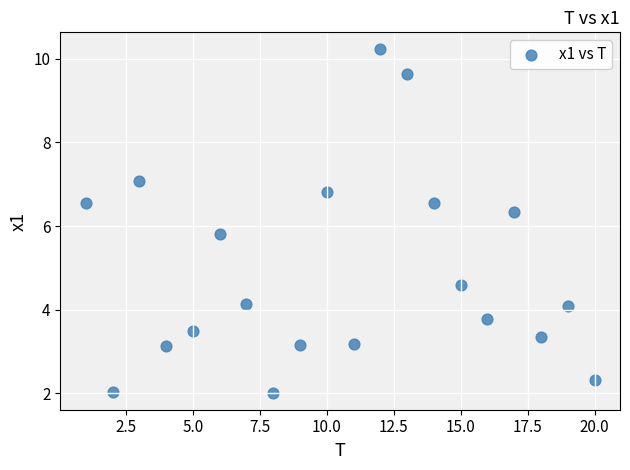

What is the range of X values (max minus min)?

19.0